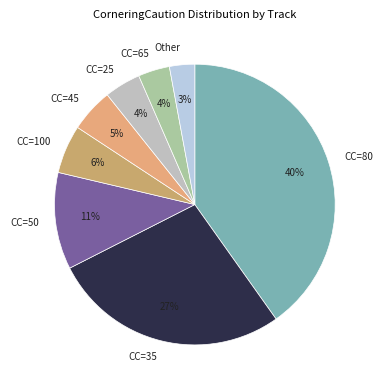

To the nearest percent, what is the difference between the CC=80 and CC=50 slice percentages?

29%